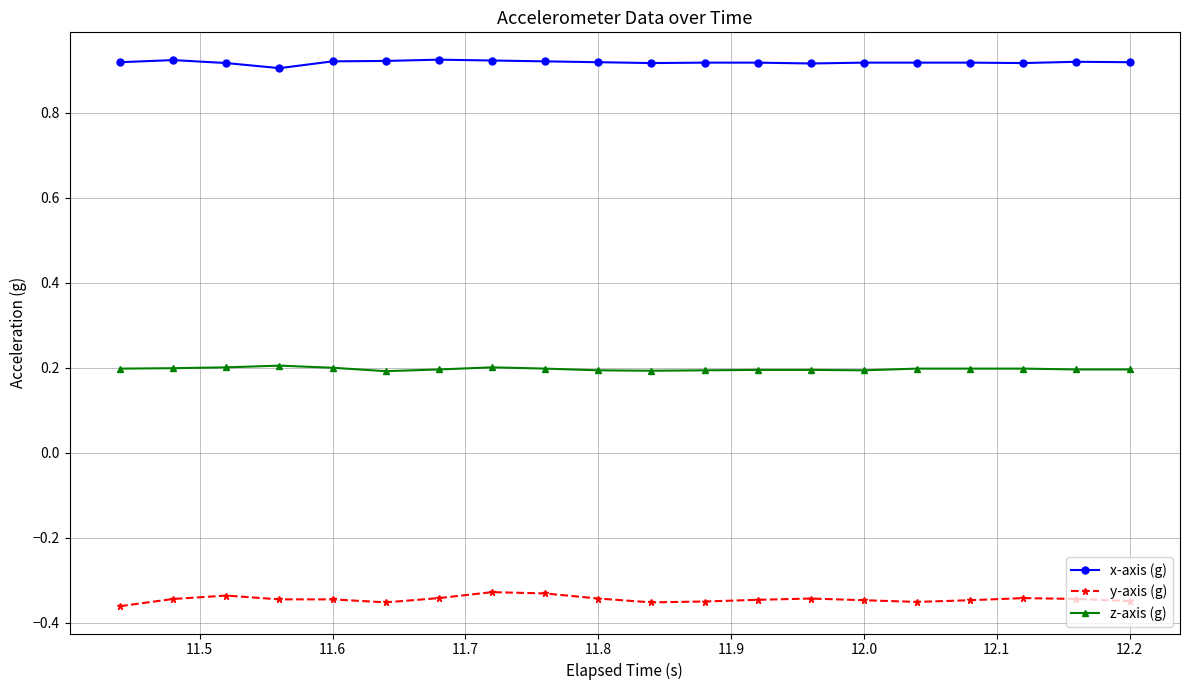

Count the x-axis (g) values in the range 0 to 1.

20